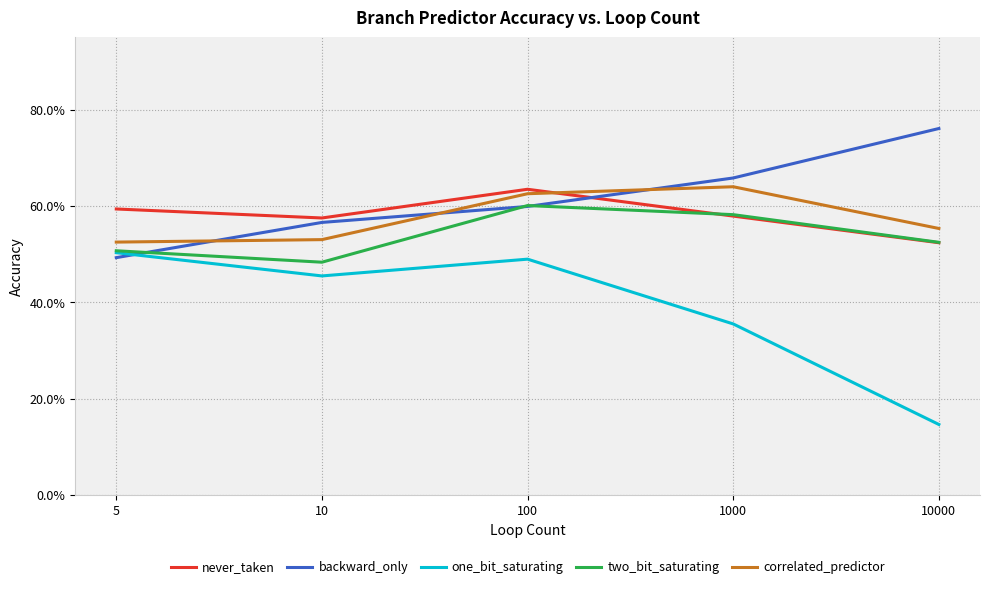

What are all the series names shown in the legend?

never_taken, backward_only, one_bit_saturating, two_bit_saturating, correlated_predictor